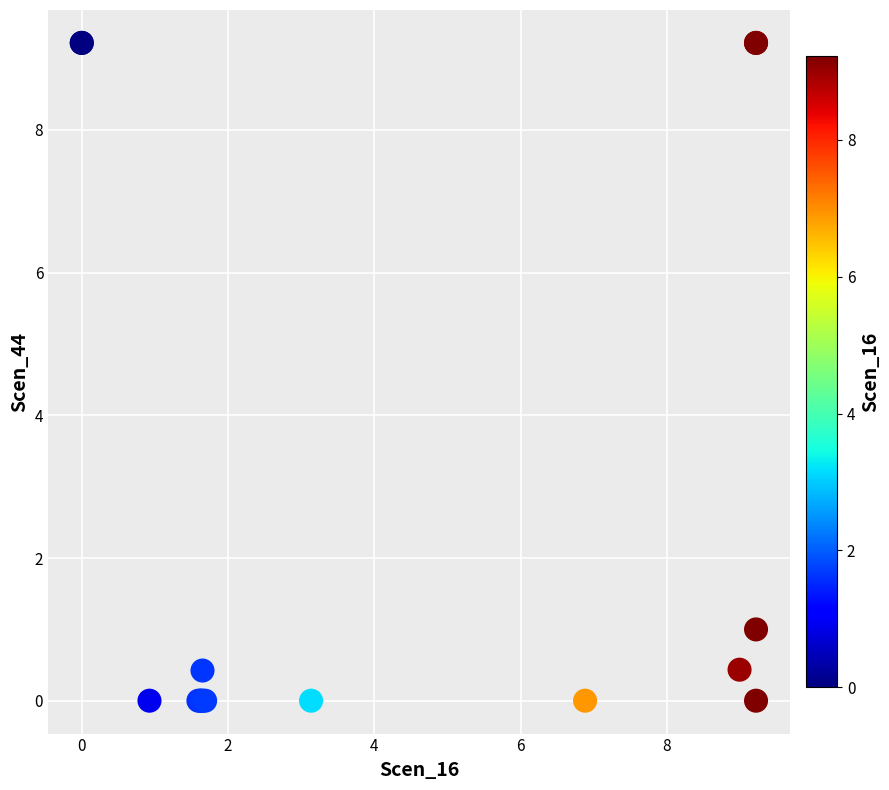

What Y value in the scatter plot is closest to 4?

1.0